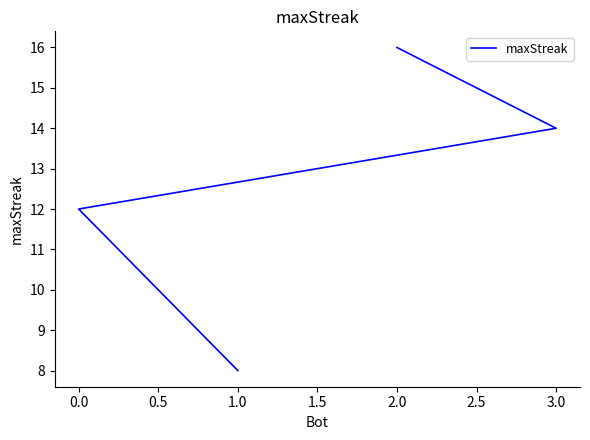

What is the change in value from 3.0 to 0.0?

-2